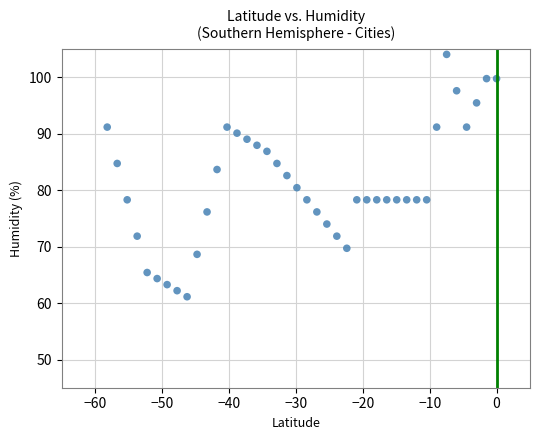

What Y value in the scatter plot is closest to 82?

82.6